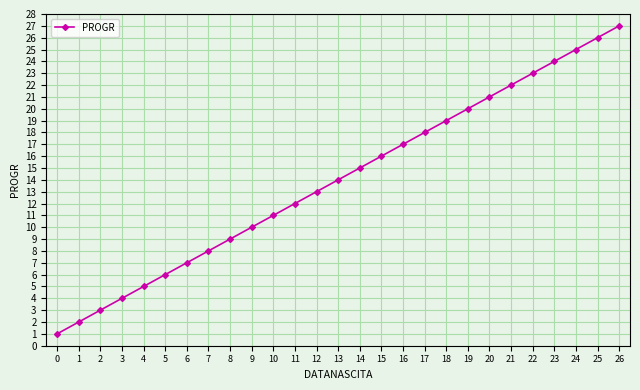

Count the number of data series in this chart.

1